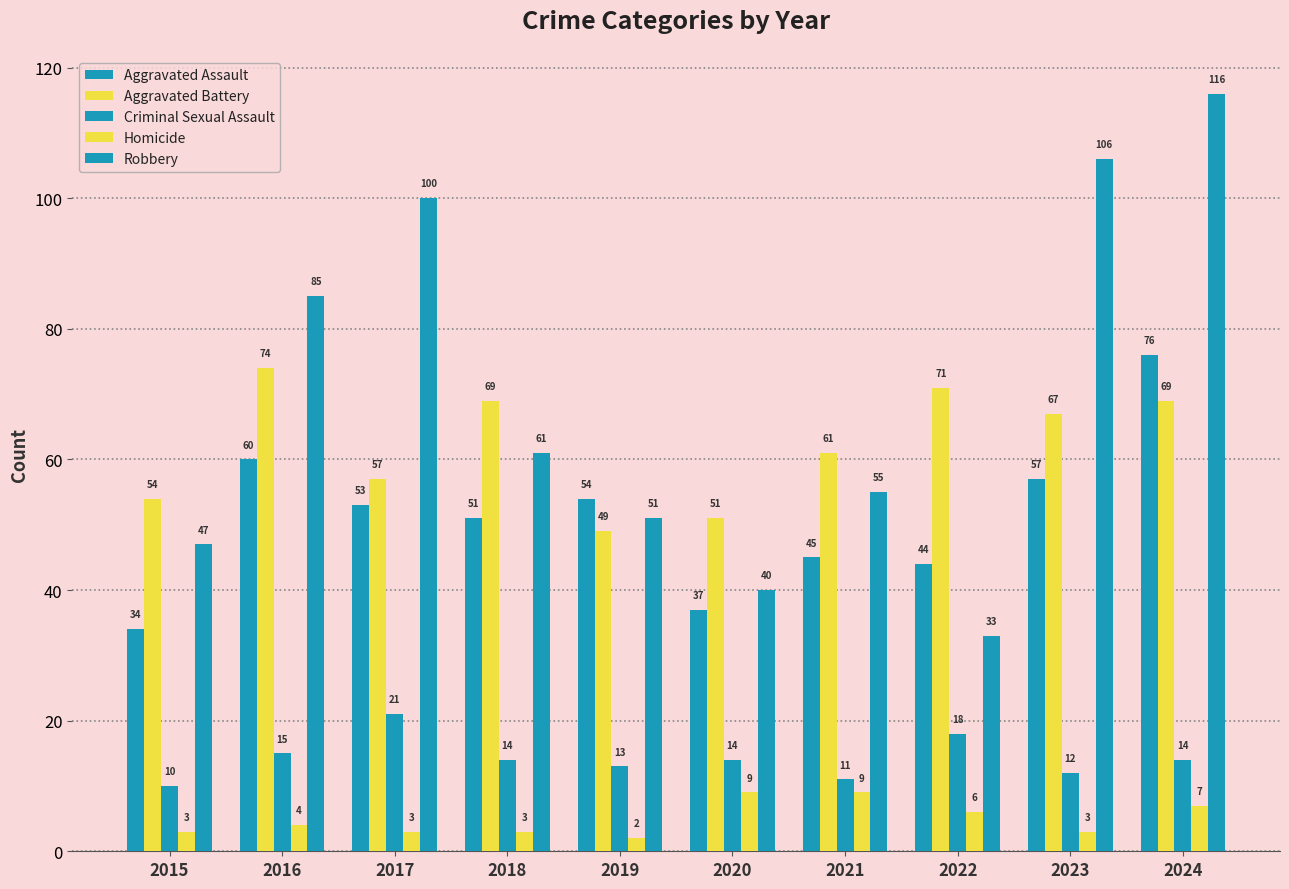

Reading right to left, extract all data points from this chart.

Aggravated Assault: 76	57	44	45	37	54	51	53	60	34
Aggravated Battery: 69	67	71	61	51	49	69	57	74	54
Criminal Sexual Assault: 14	12	18	11	14	13	14	21	15	10
Homicide: 7	3	6	9	9	2	3	3	4	3
Robbery: 116	106	33	55	40	51	61	100	85	47